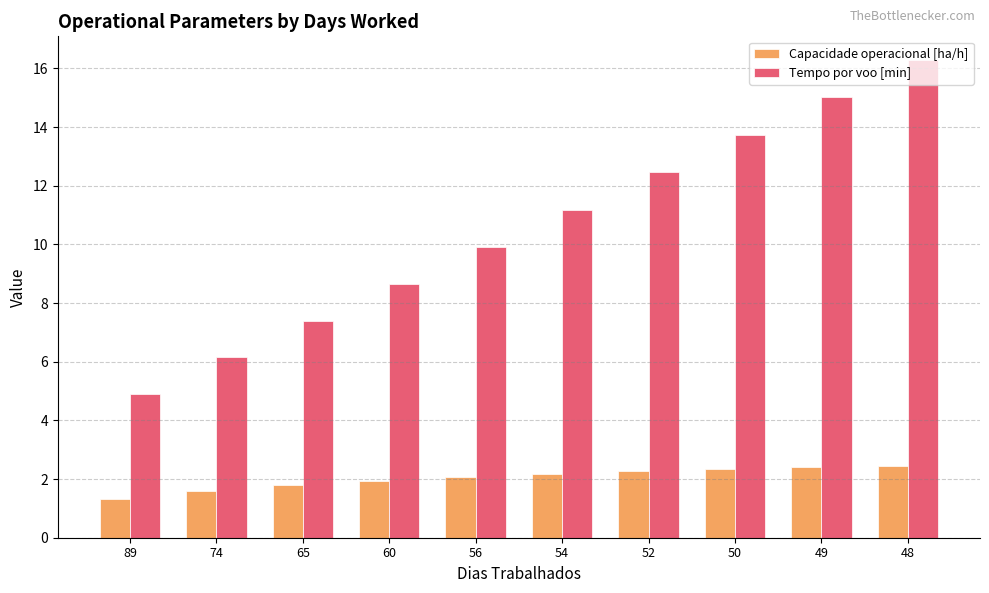

How many values in the Tempo por voo [min] series exceed 11?

5